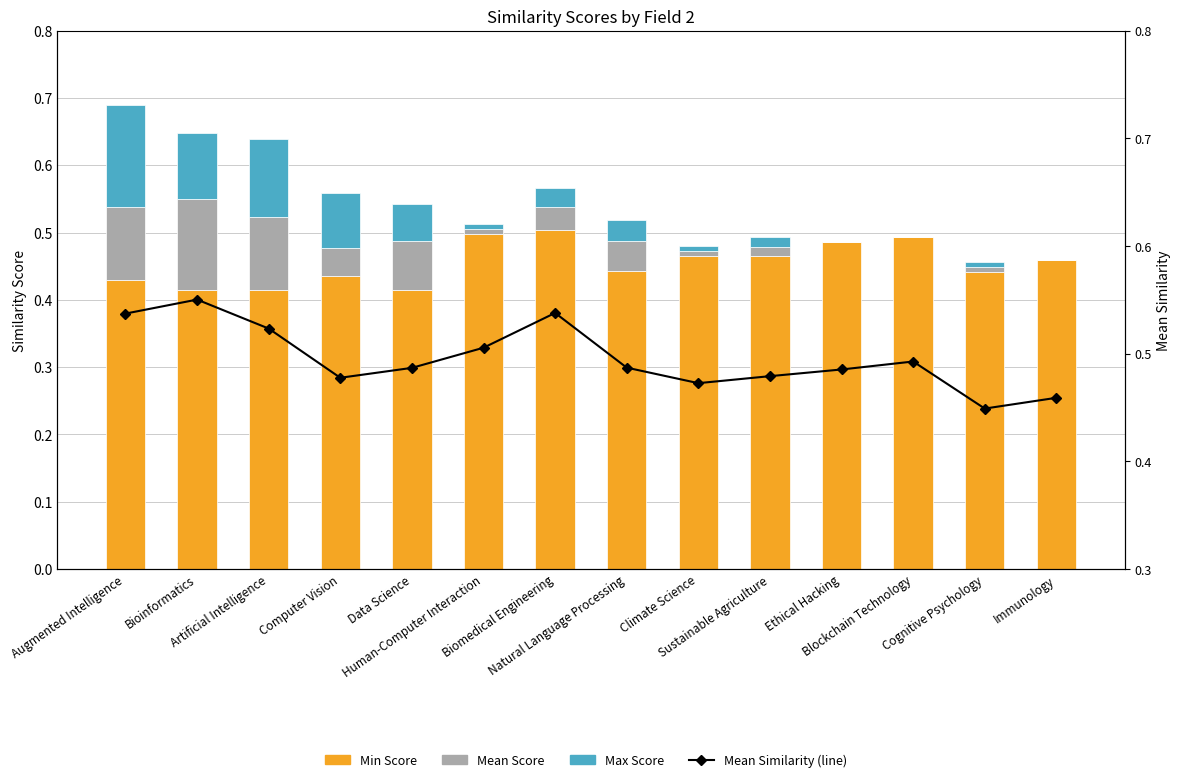

How many data points in Mean Score are less than 0?

1